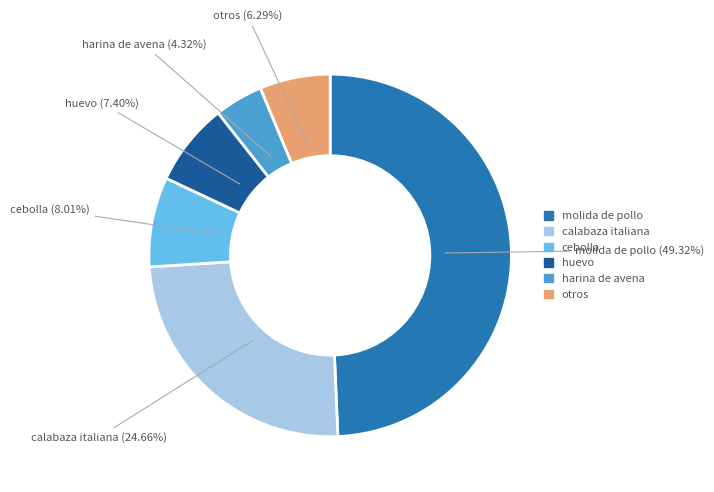

How many slices are in this pie chart?

6